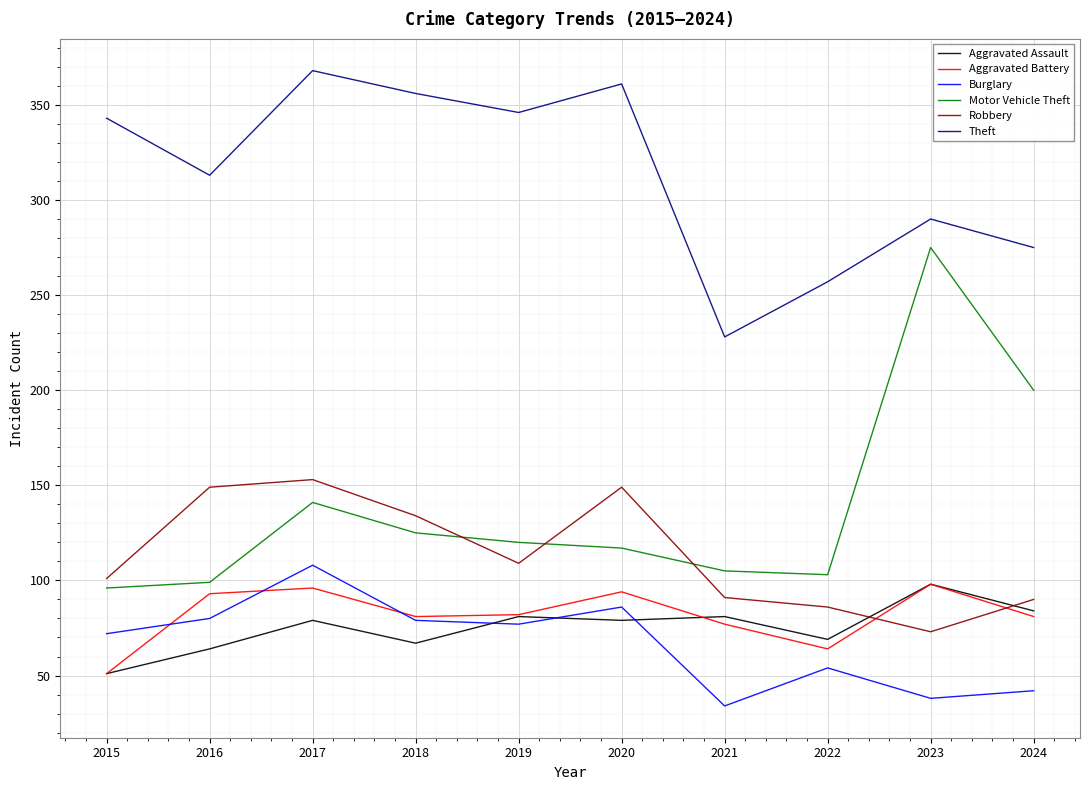

Which label corresponds to the smallest value in the chart?

2021